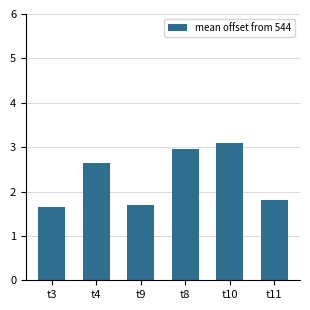

Which label corresponds to the largest value in the chart?

t10